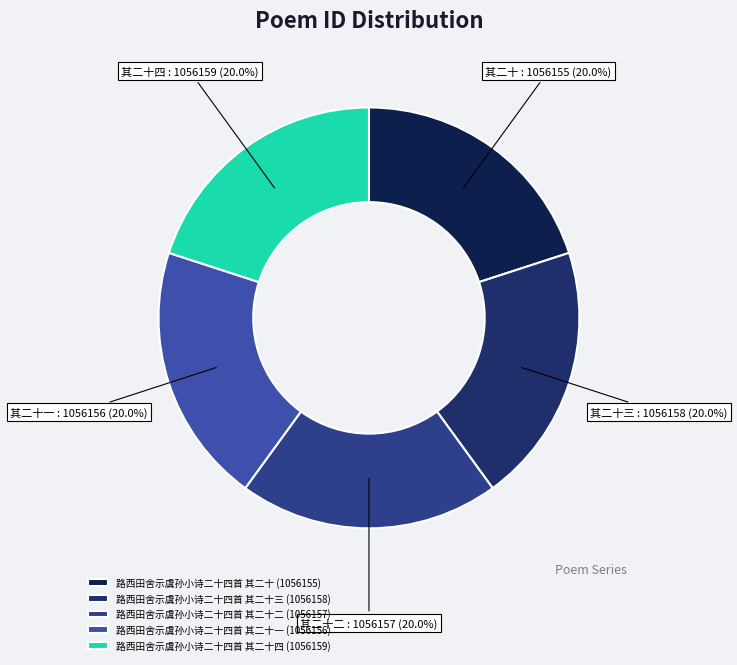

Does any single category account for the majority?

No